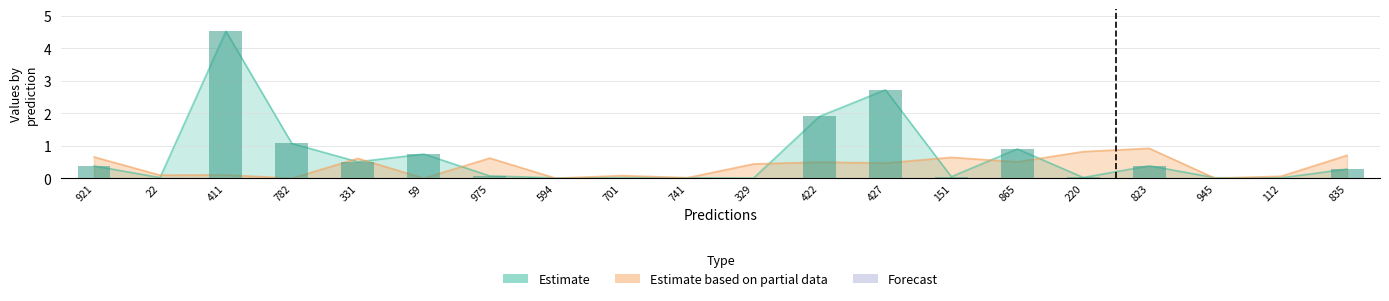

Reading right to left, transcribe all the data shown in this chart.

835=0.3	112=0.0	945=0.0	823=0.4	220=0.0	865=0.9	151=0.0	427=2.7	422=1.9	329=0.0	741=0.0	701=0.0	594=0.0	975=0.1	59=0.7	331=0.5	782=1.1	411=4.5	22=0.0	921=0.4